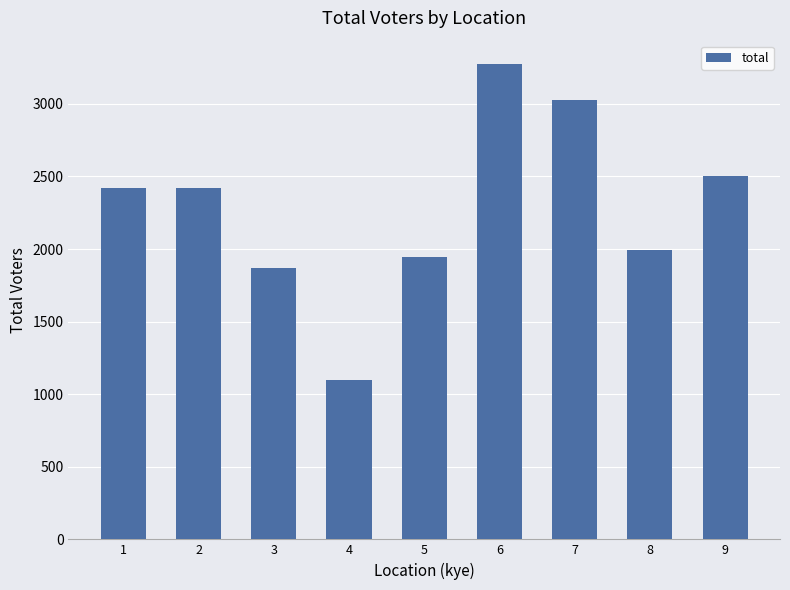

What is the sum of all values?

20558